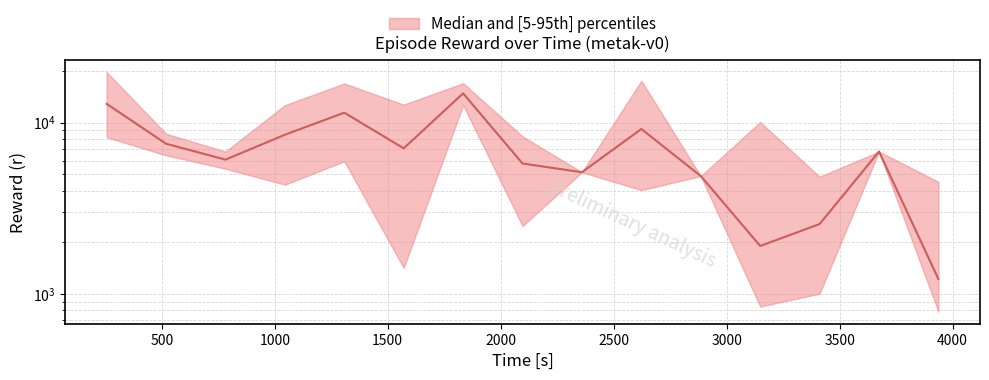

The chart shows a value of 13461.3 at 1500. True or false?

False